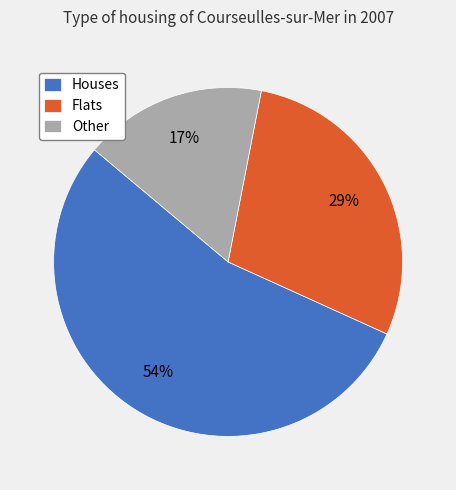

Is the sum of Other and Flats greater than half?

No